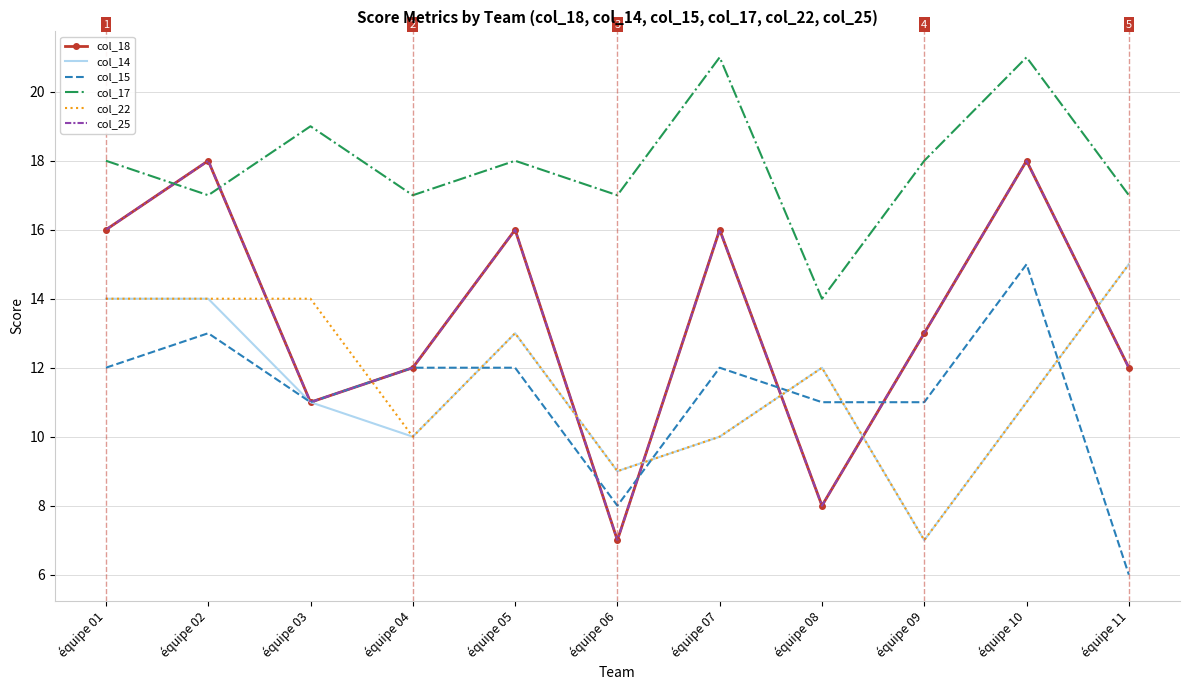

At which label does col_18 reach its minimum?

équipe 06